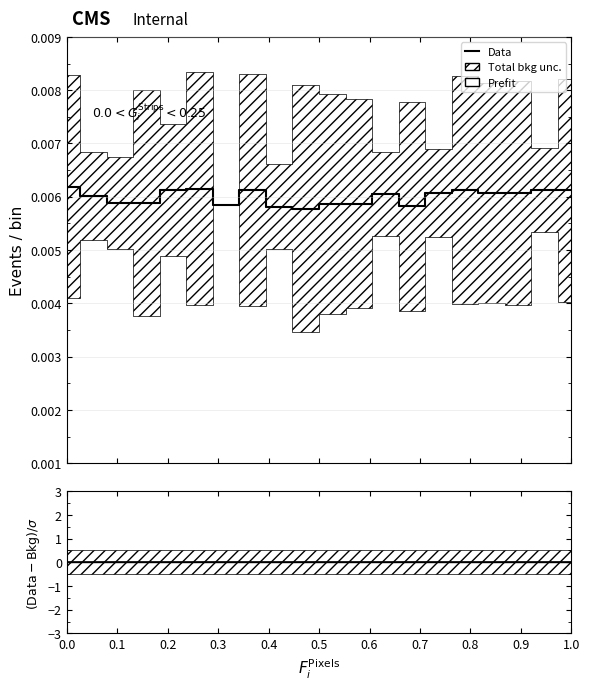

Which series has the largest range (max minus min)?

Prefit